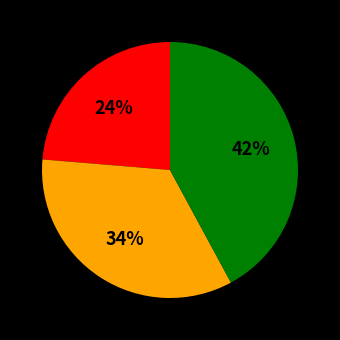

Count the number of slices in the pie.

3